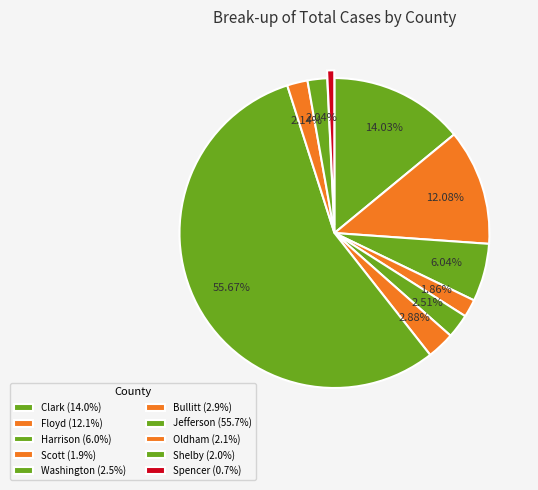

How many slices are in this pie chart?

10